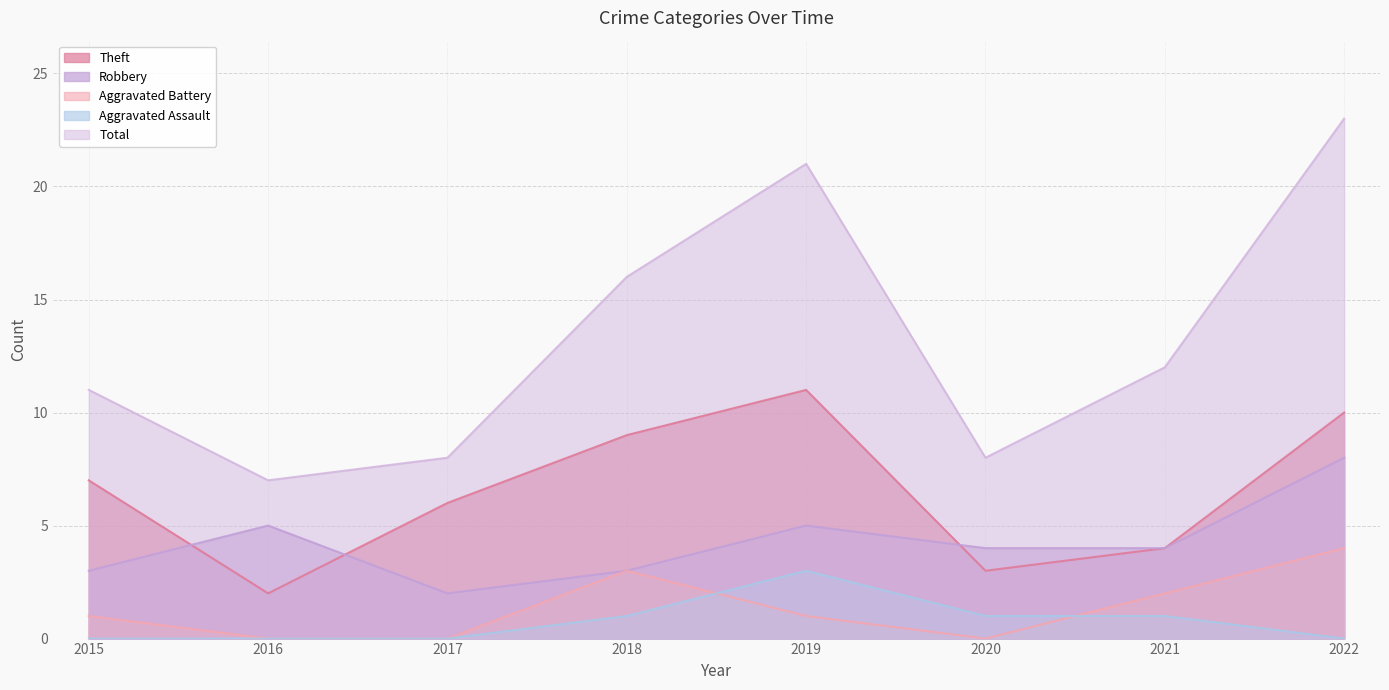

How many series are shown in this chart?

5